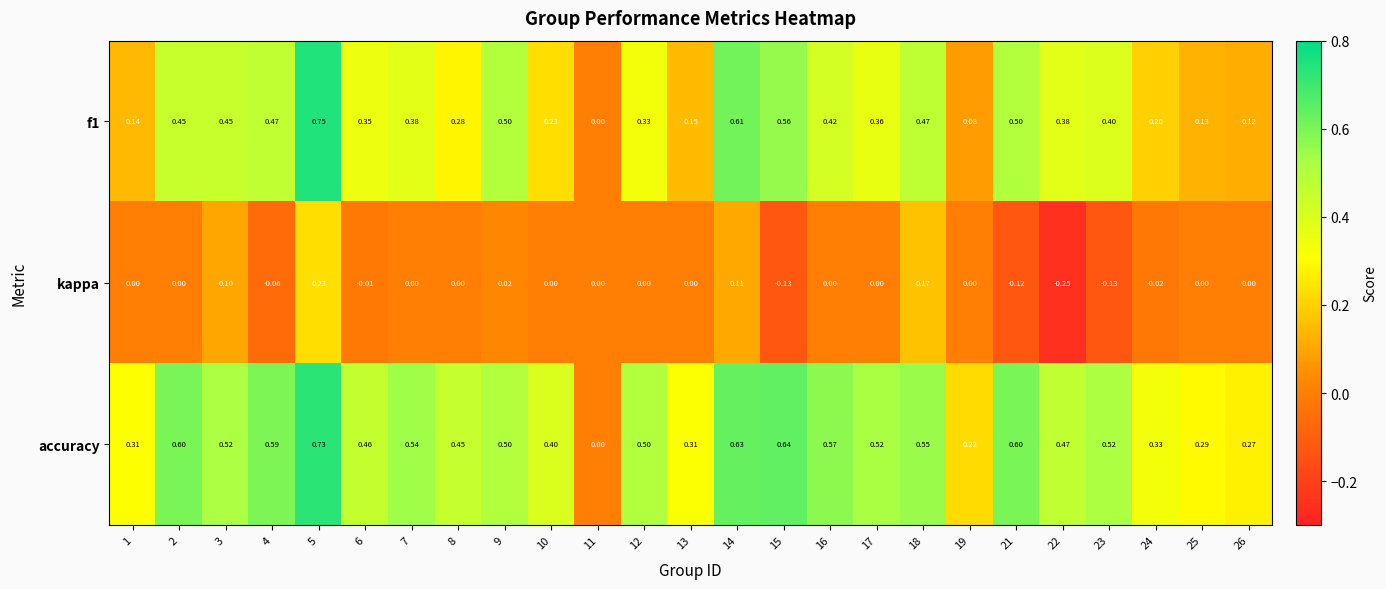

Is the value of kappa at 18 greater than the value of accuracy at 12?

No